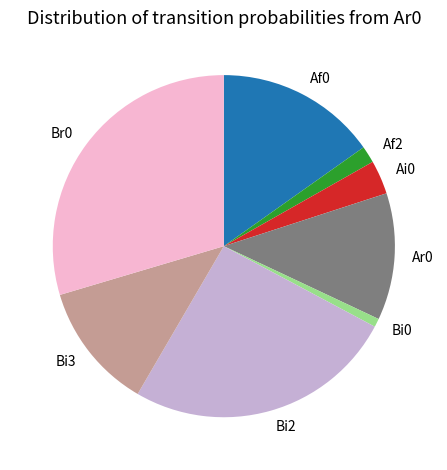

What is the ratio of the value at Af0 to the value at Bi3?

1.3